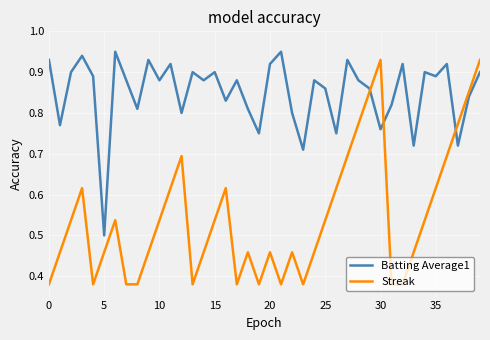

After their last crossing, which series has the higher values: Batting Average1 or Streak?

Streak